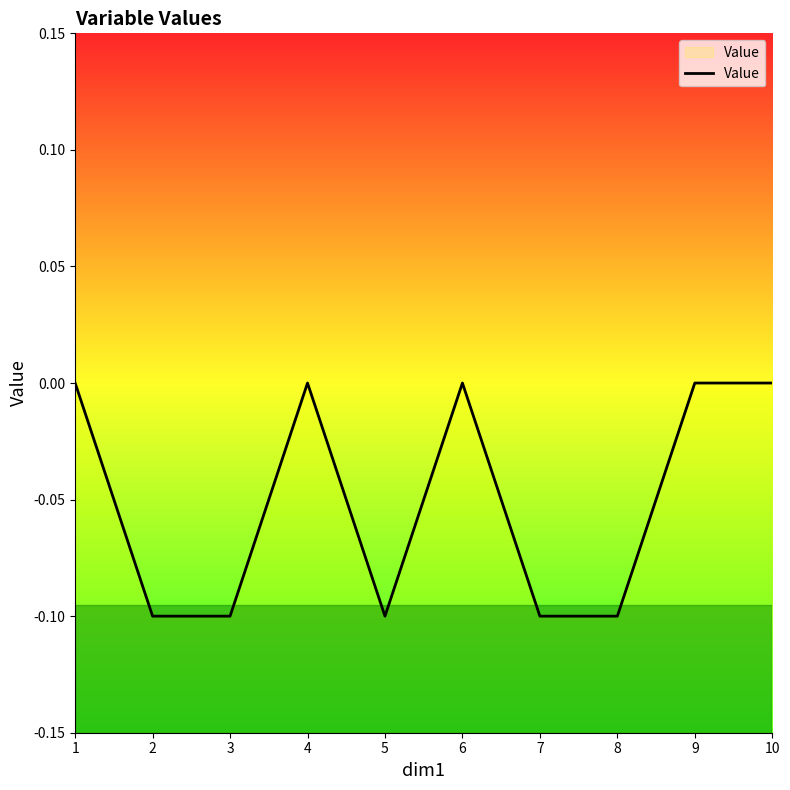

At which category does the data reach its first local peak?

4